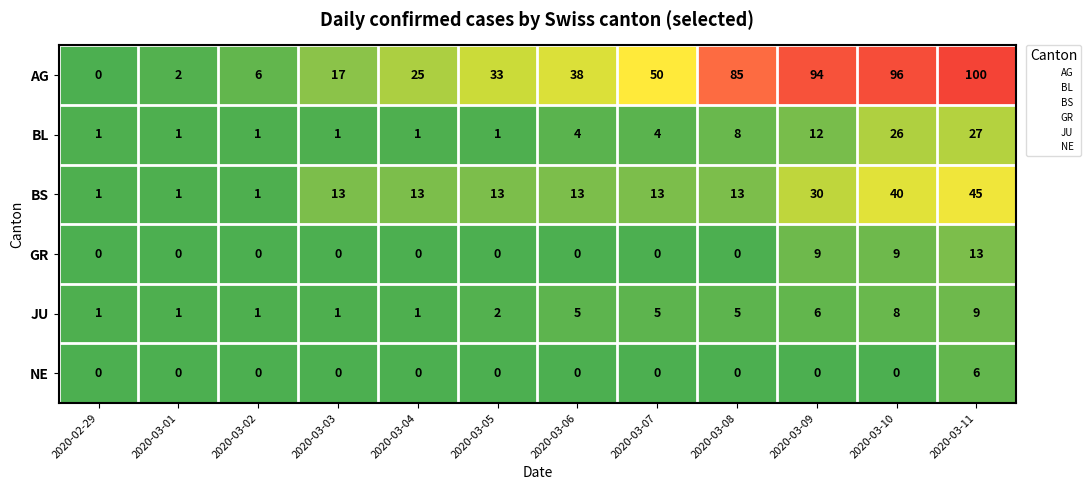

Rank the series by their maximum value, from highest to lowest.

AG, BS, BL, GR, JU, NE